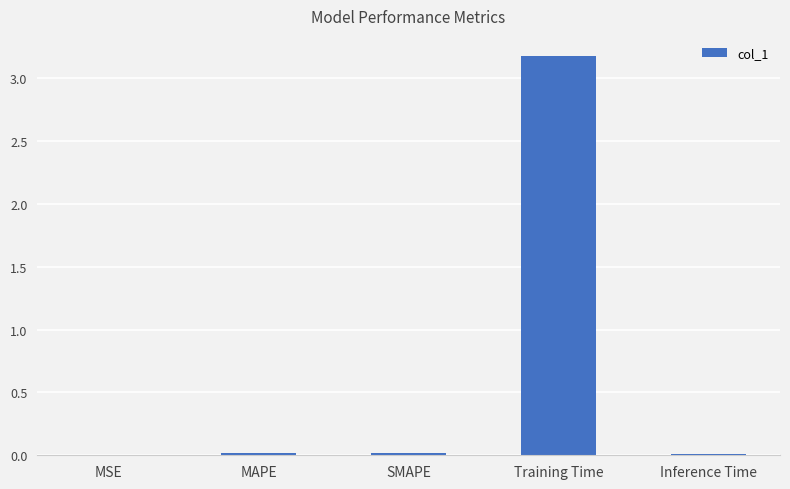

Between Training Time and SMAPE, which is larger?

Training Time